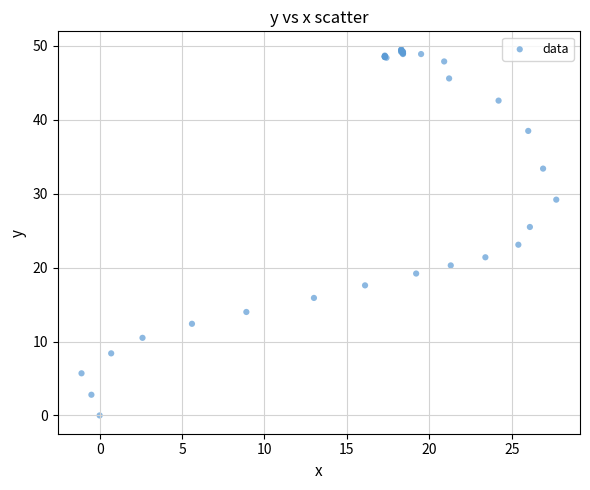

What Y value in the scatter plot is closest to 24?

23.1